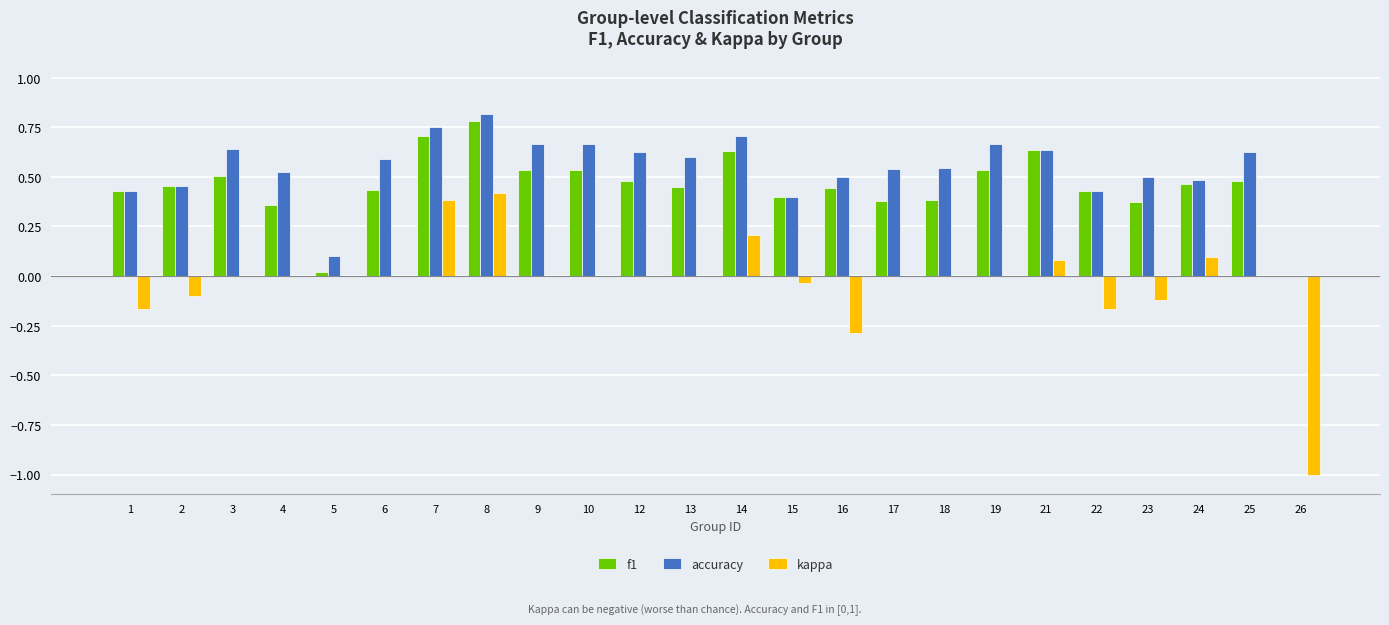

Which series changed the most between 1 and 8?

kappa